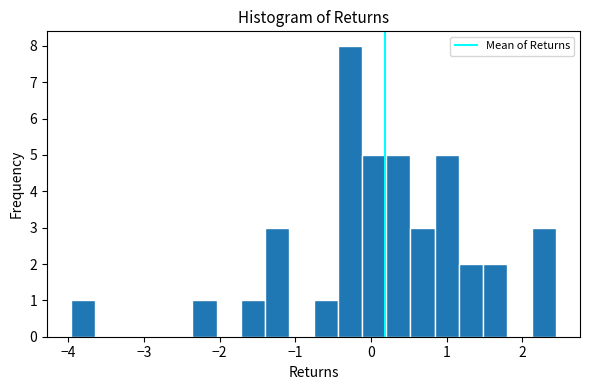

Read against the x-axis, roughly where is the centre of the tallest bar?

-0.3